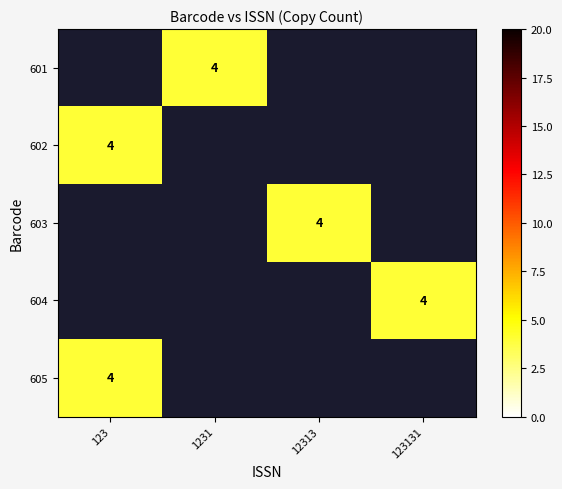

How many positive values does the row_4 series have?

1